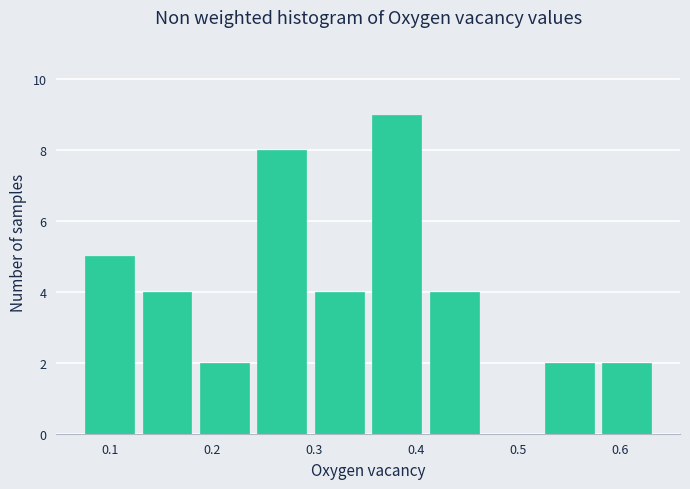

How tall is the bar that spans 0.41 to 0.47 on the x-axis? Neither the bar edges nor the heights are printed on the chart, so give them approximately, as read against the axes.

4